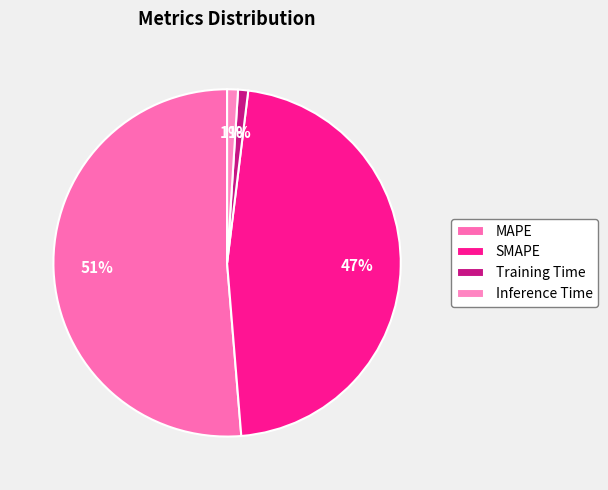

To the nearest percent, what is the average slice percentage?

25%